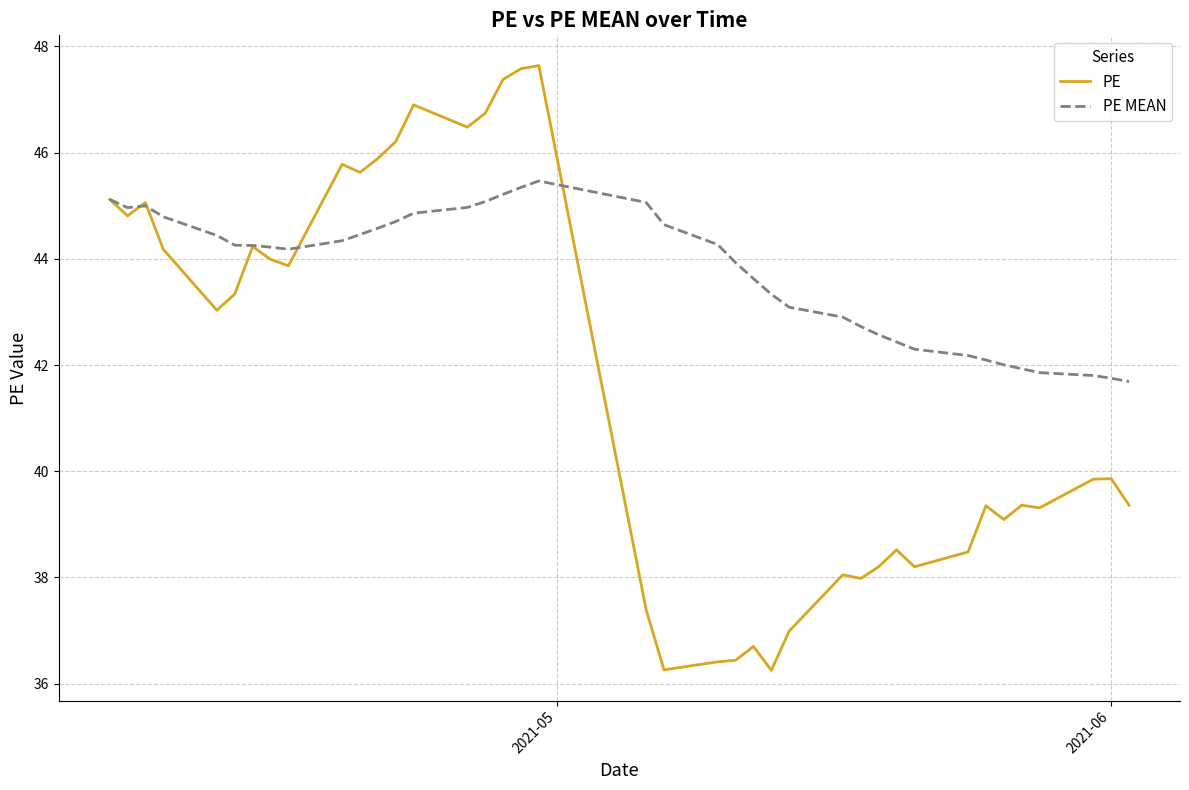

Which series has the largest range (max minus min)?

PE